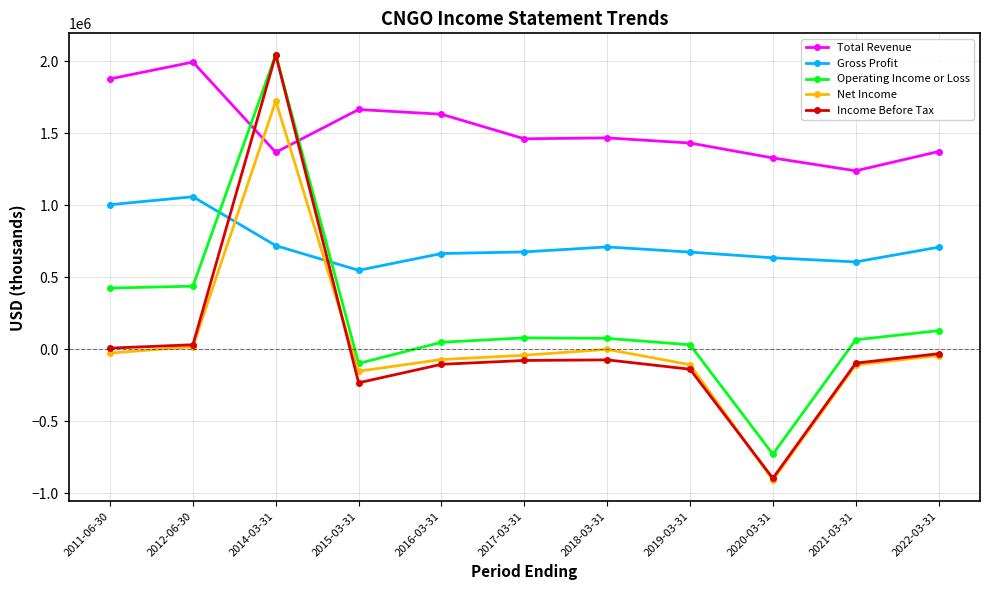

The Net Income series shows 1019823 at 2014-03-31. True or false?

False